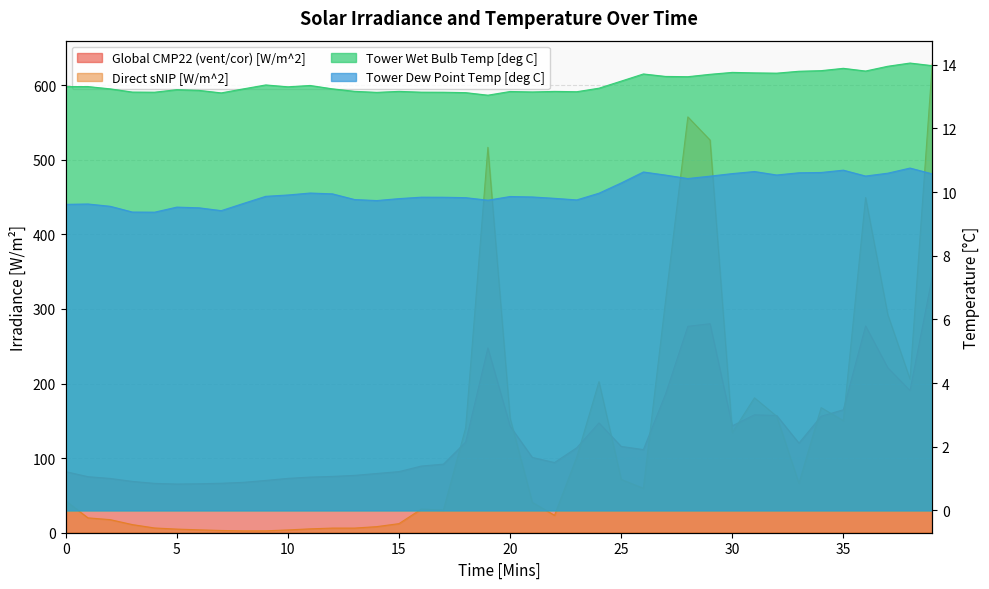

Between 27 and 4, which is larger?

27